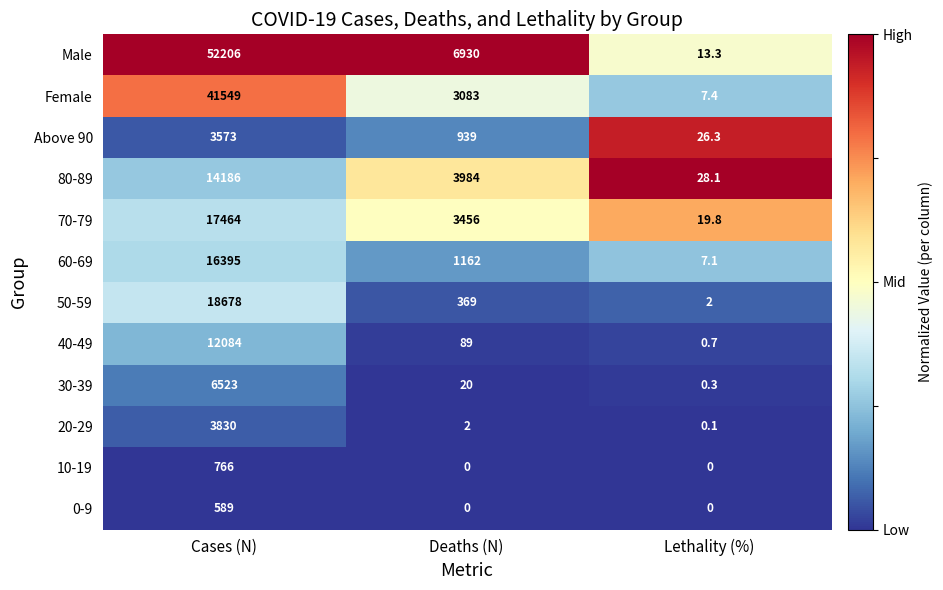

At which category is the sum across all series the highest?

Cases (N)